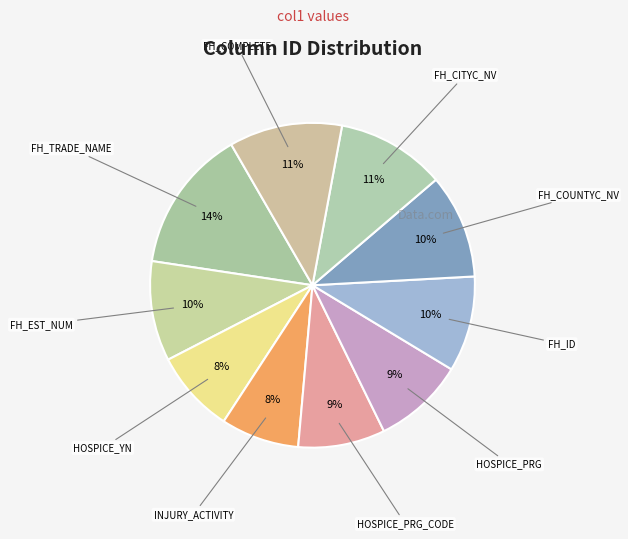

Is there a majority slice in this chart?

No